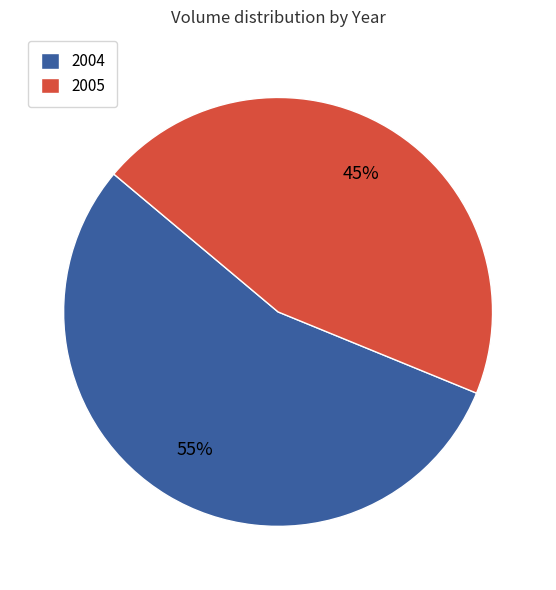

To the nearest percent, what is the difference between the 2004 and 2005 slice percentages?

10%